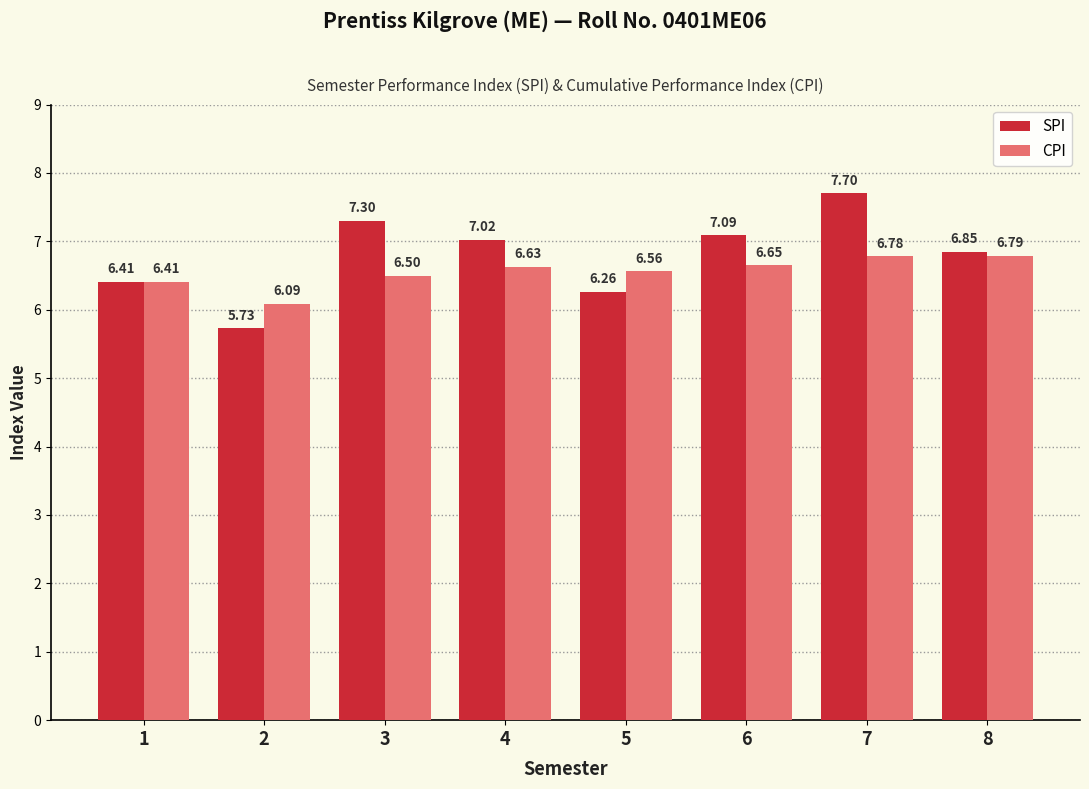

The SPI series shows 7.3 at 3. True or false?

True